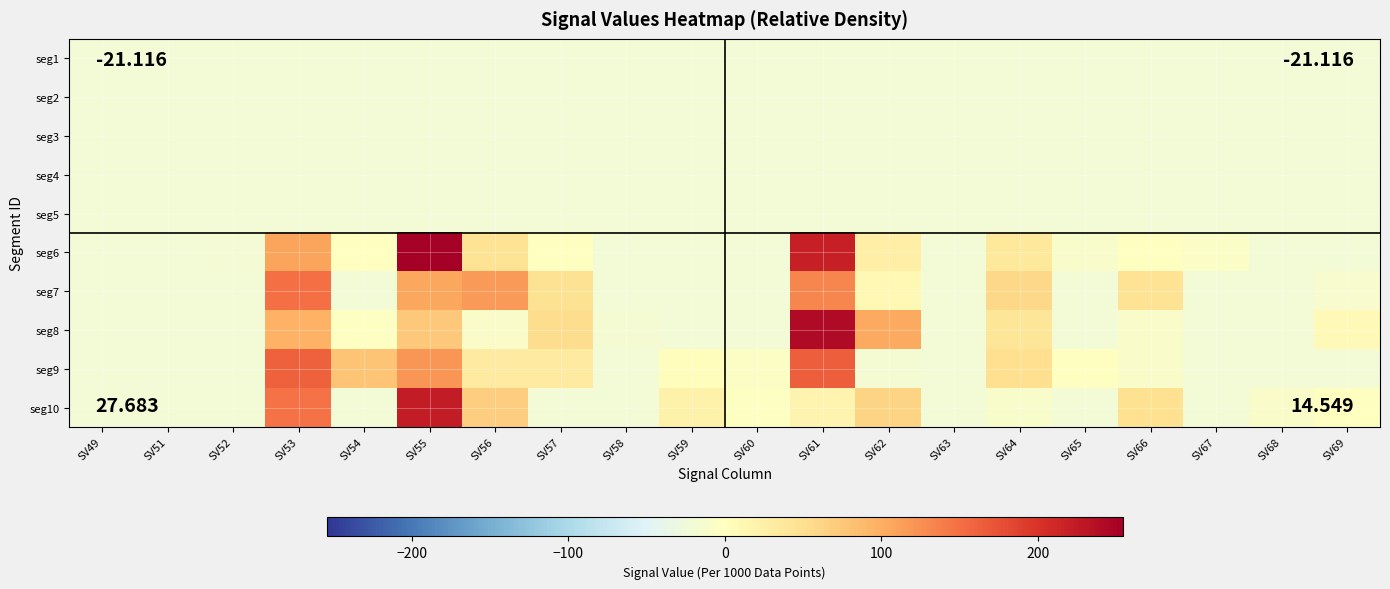

How many series are shown in this chart?

10